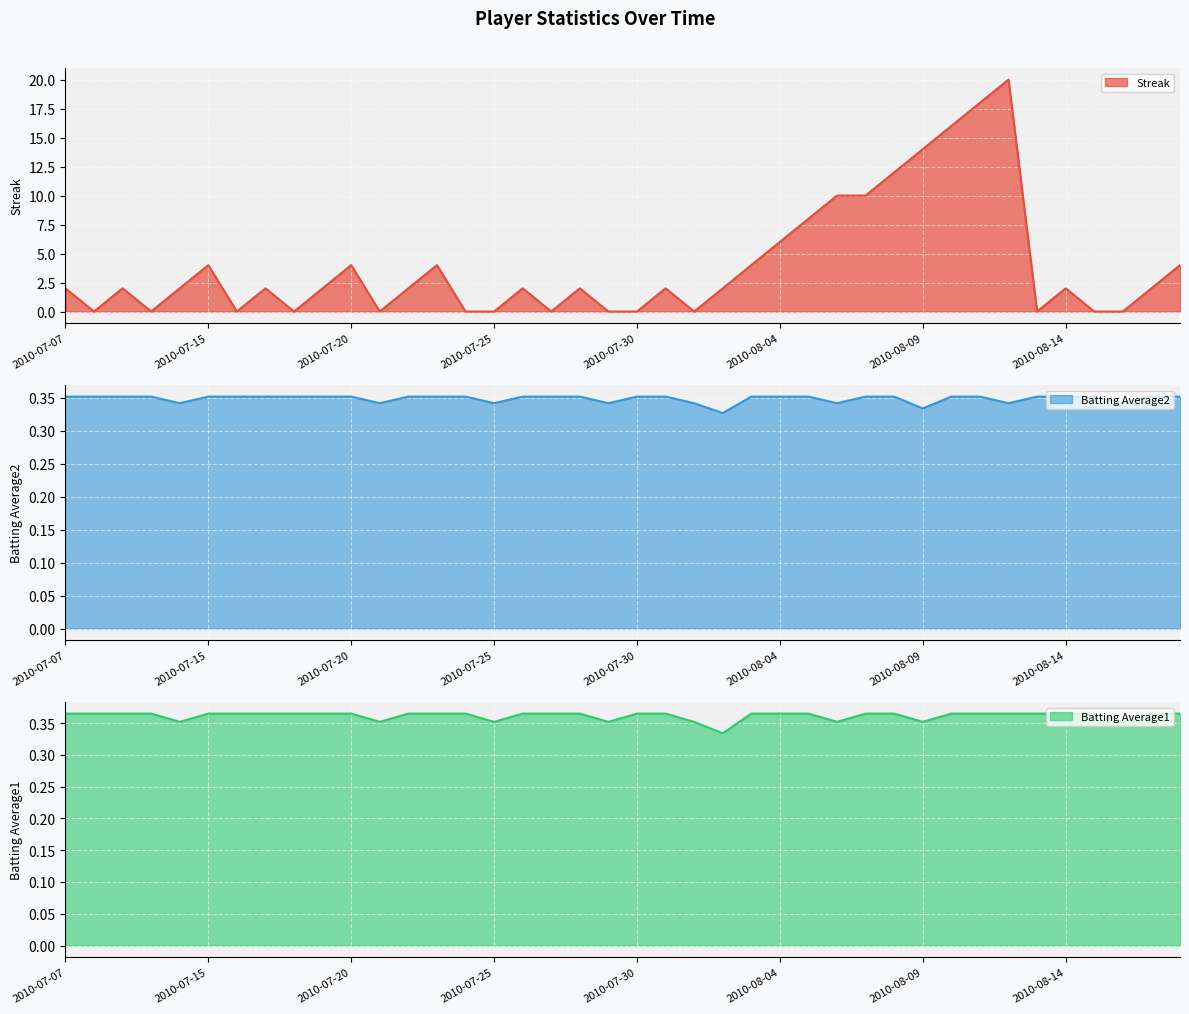

How many intersections are there between Batting Average1 and Streak?

22